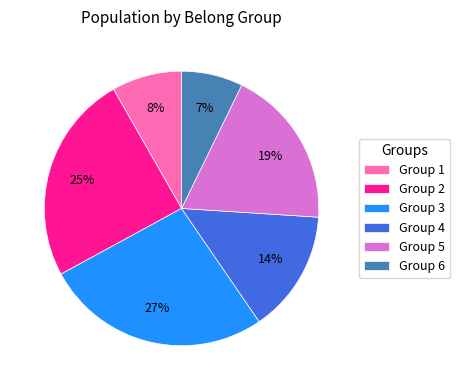

What is the ratio of the value at Group 1 to the value at Group 5?

0.4